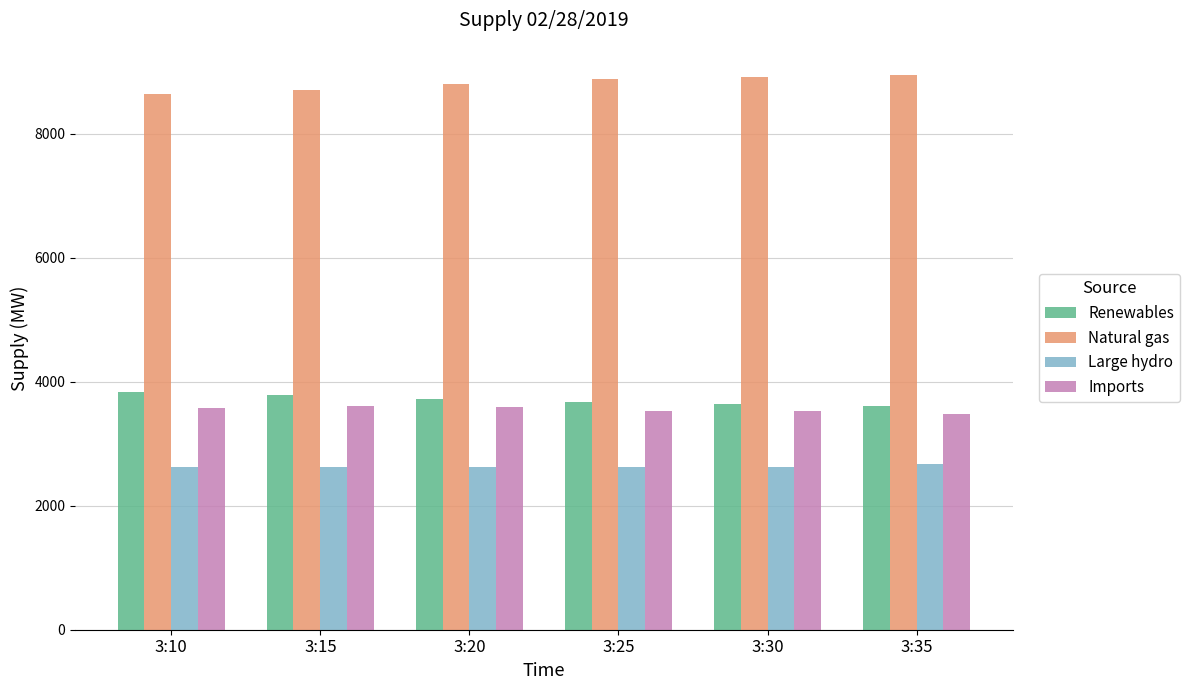

What is the highest value of the Large hydro series?

2666